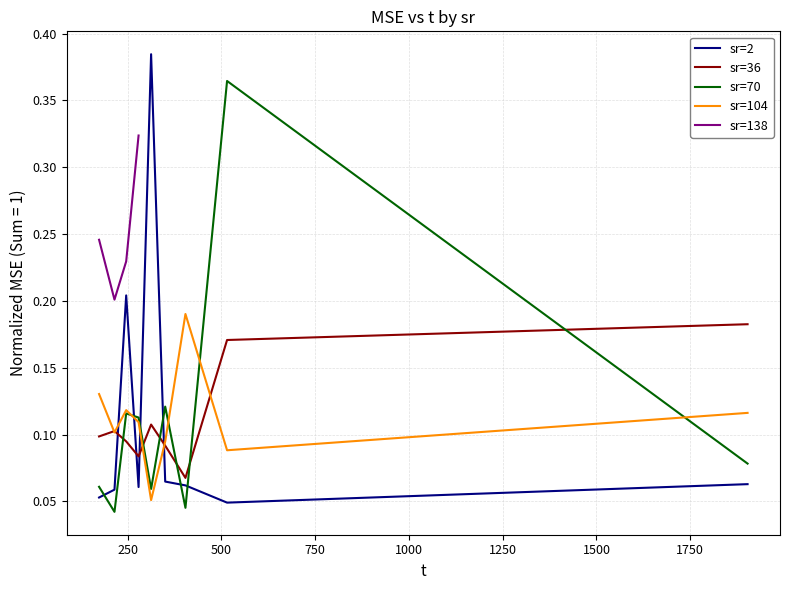

True or false: sr=104 and sr=36 cross at least once.

True